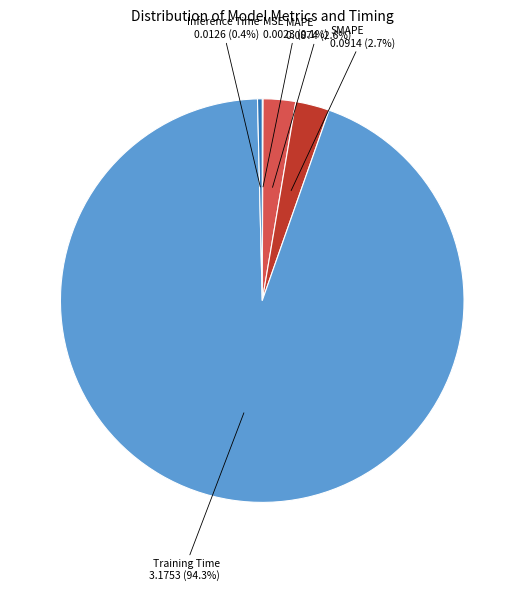

What percentage is NOT represented by SMAPE?

97.3%